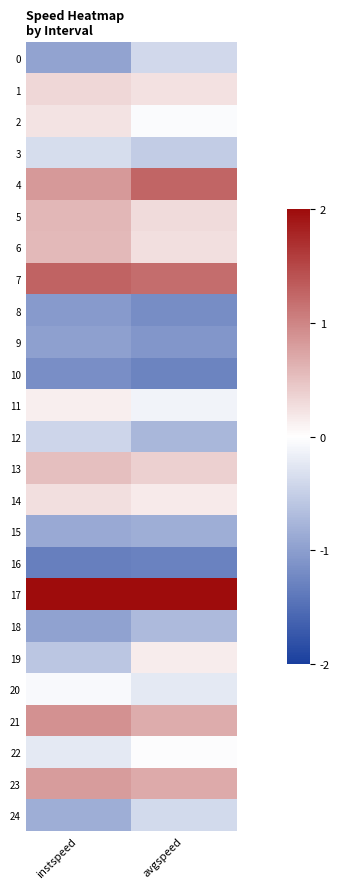

At which category does the chart reach its minimum across all series?

instspeed